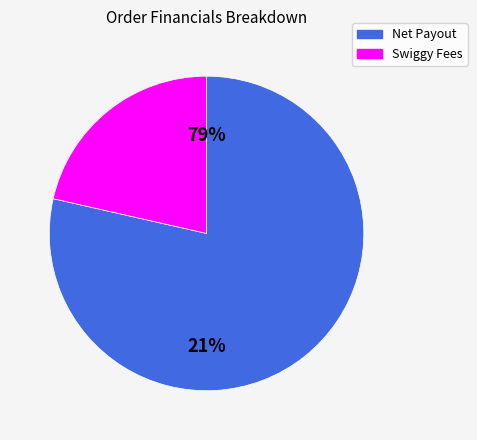

True or false: 13 accounts for 1% of the total.

False